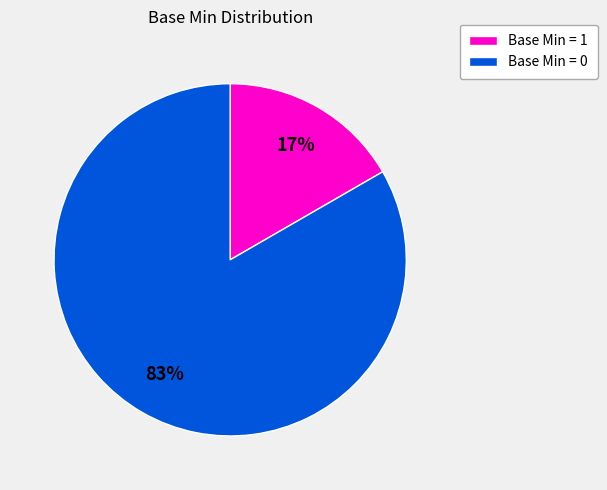

To the nearest percent, what is the average slice percentage?

50%